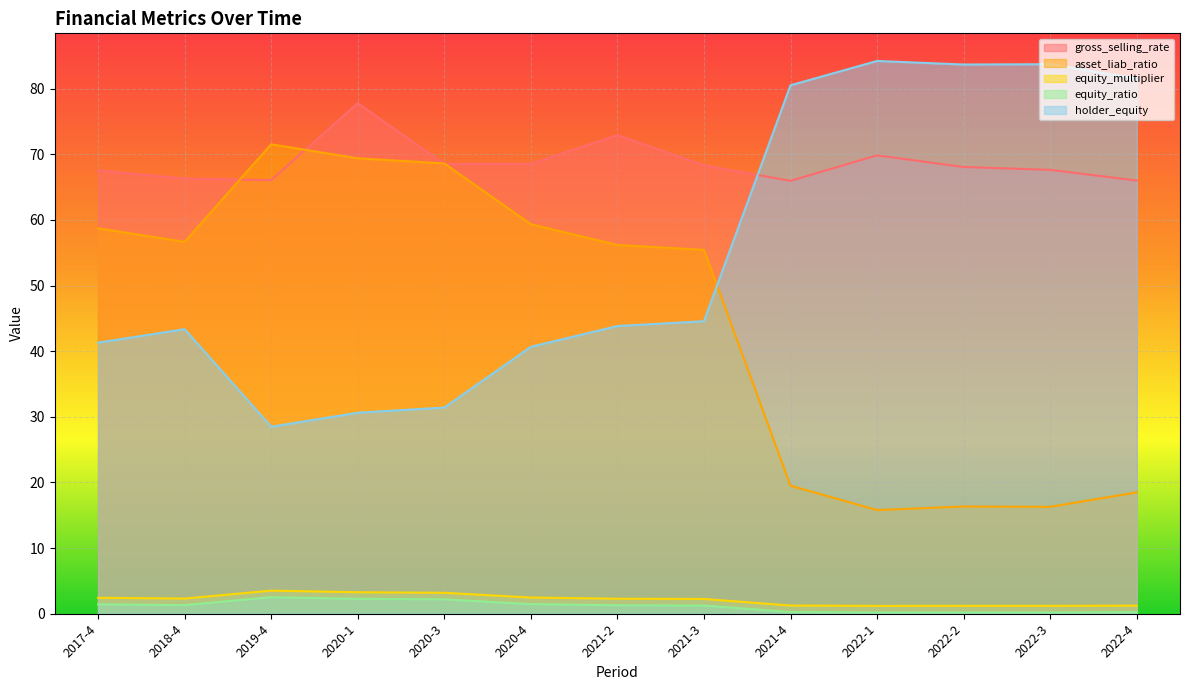

How many lines are shown in the chart?

5